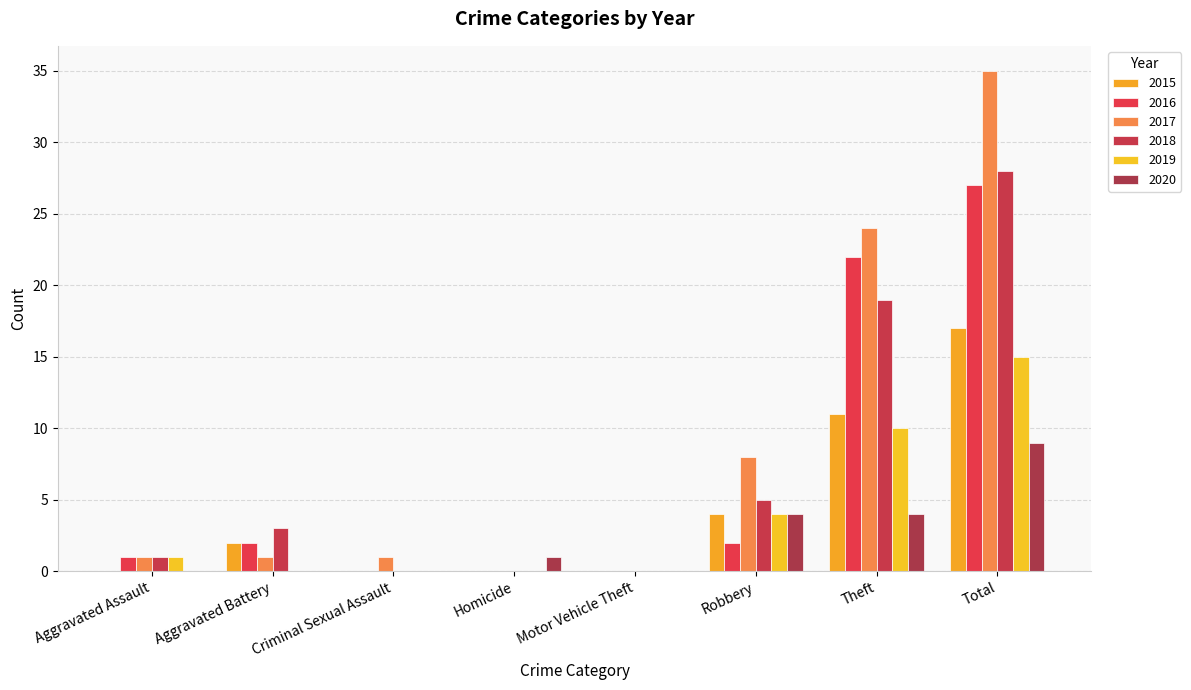

What is the value of the 2017 bar at the 1st from the left?

1